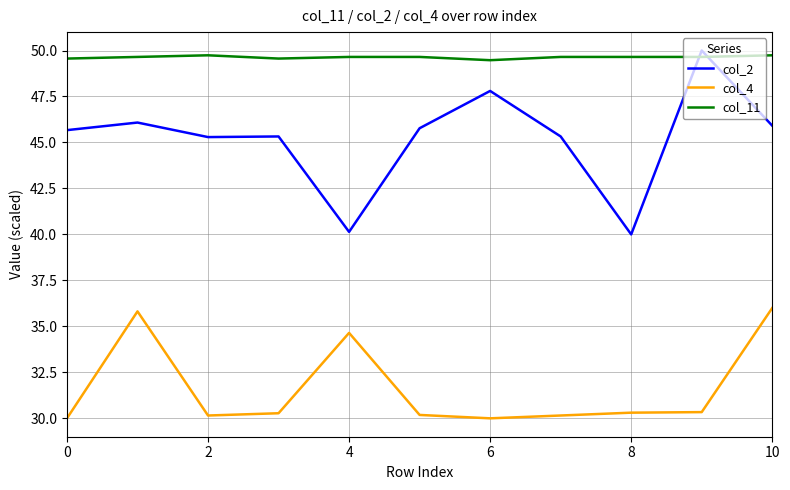

Which series has the largest total across all categories?

col_11